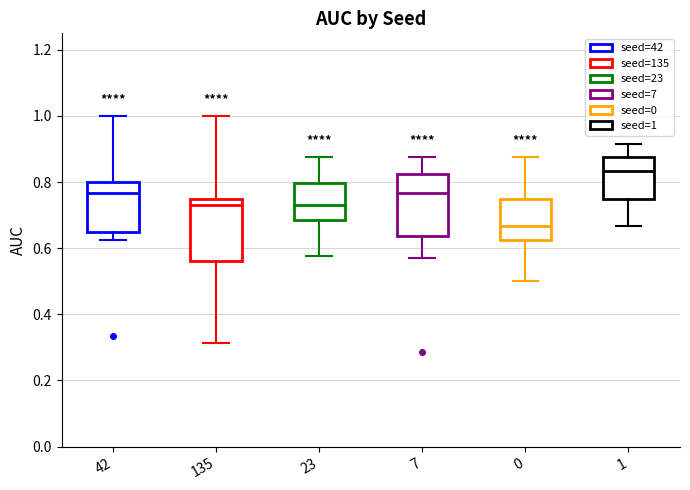

Reading left to right, read every box against the y-axis: the position of its median line, the range the box covers, and the ends of its whiskers. The values are not printed on the chart, so give them approximately, as read against the axis.

42: median 0.76, box 0.64 to 0.80, whiskers 0.62 to 1.00
135: median 0.74, box 0.56 to 0.76, whiskers 0.32 to 1.00
23: median 0.74, box 0.68 to 0.80, whiskers 0.58 to 0.88
7: median 0.76, box 0.64 to 0.82, whiskers 0.58 to 0.88
0: median 0.66, box 0.62 to 0.76, whiskers 0.50 to 0.88
1: median 0.84, box 0.76 to 0.88, whiskers 0.66 to 0.92